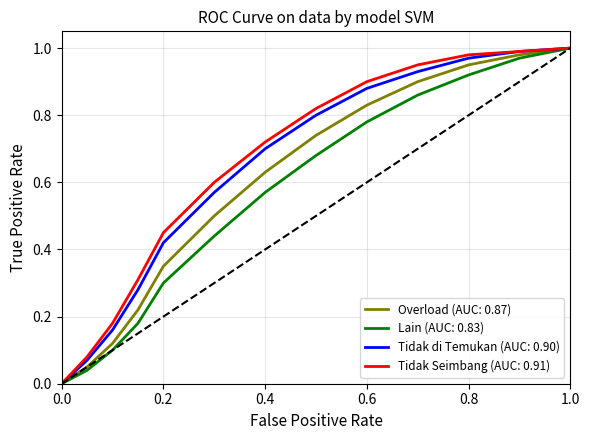

Rank the series by their average value, from lowest to highest.

Lain (AUC: 0.83), Overload (AUC: 0.87), Tidak di Temukan (AUC: 0.90), Tidak Seimbang (AUC: 0.91)